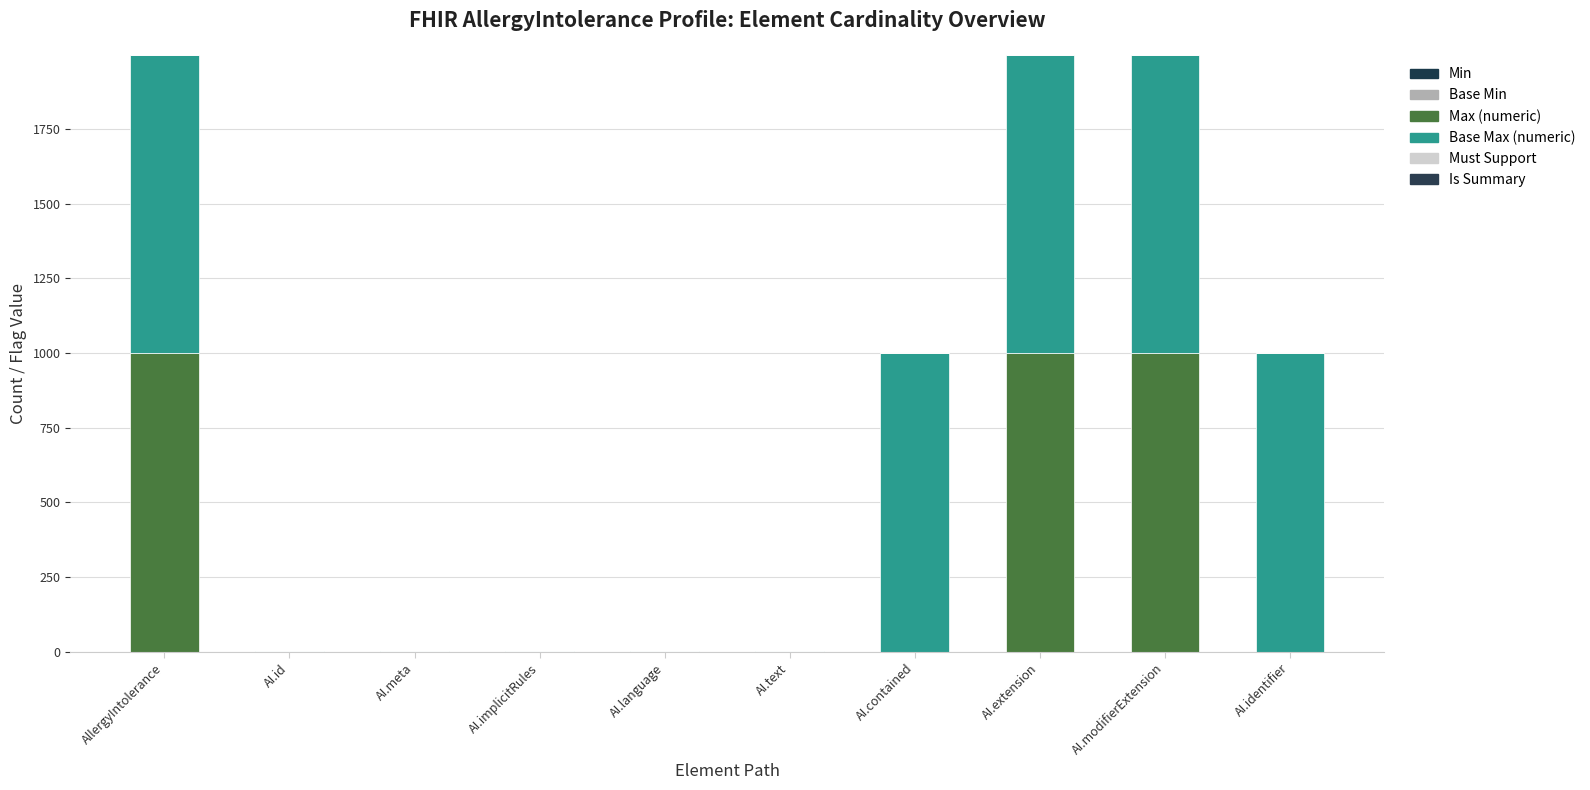

How many distinct data groups are displayed?

4